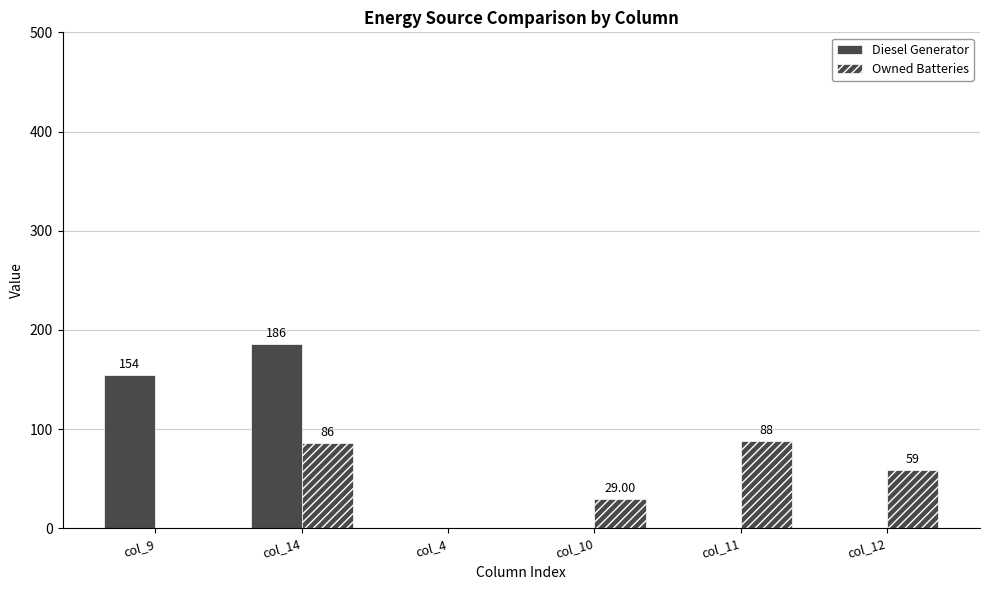

Which series has the largest range (max minus min)?

Diesel Generator